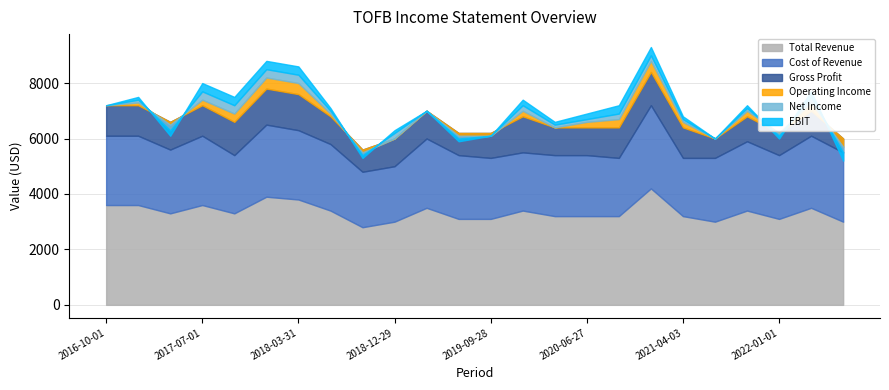

Which series changed the most between 2018-12-29 and 2022-04-02?

Cost of Revenue